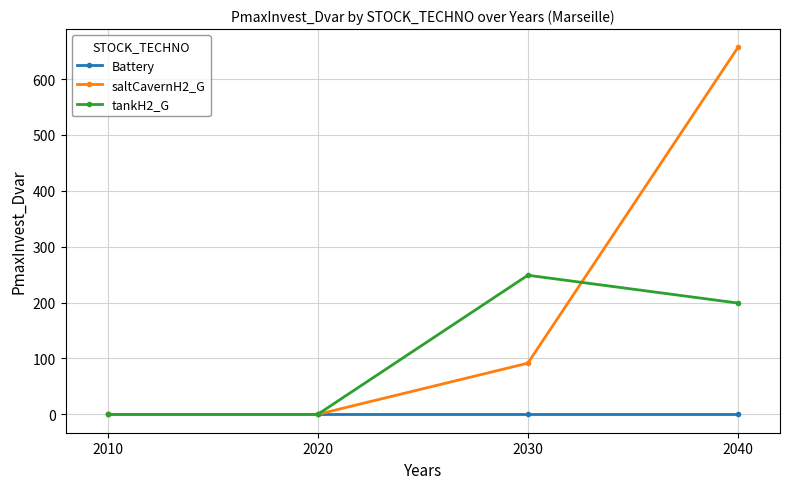

Is the value of tankH2_G at 2040 greater than the value of saltCavernH2_G at 2030?

Yes